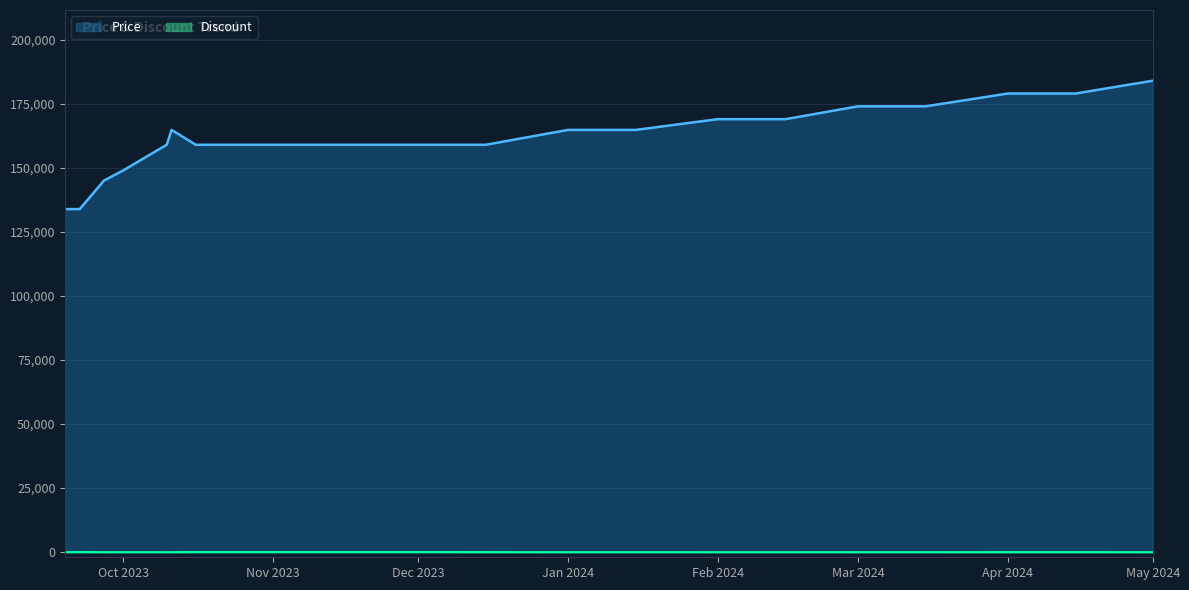

What is the total value across all series at 2024-02-15?

169006